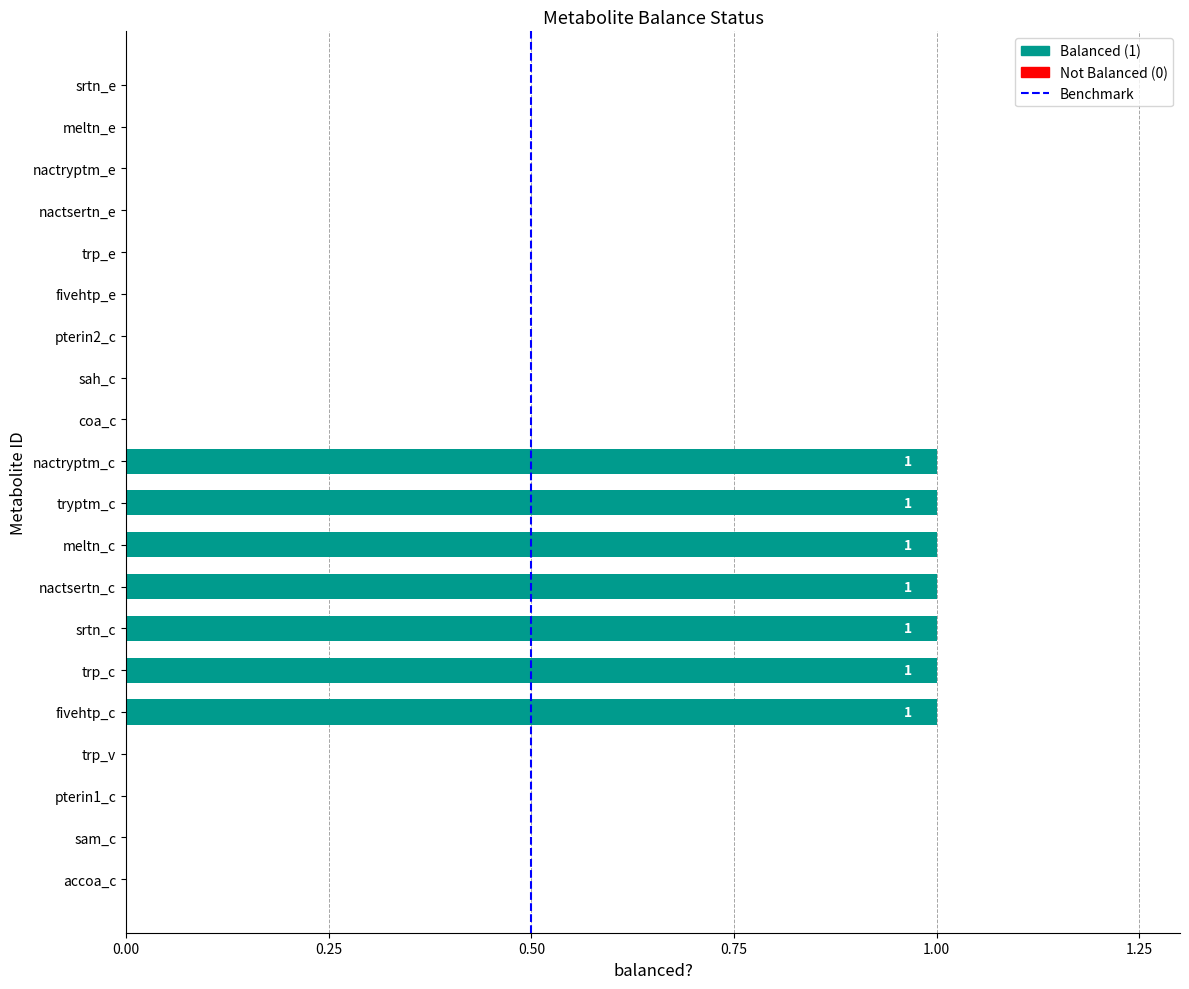

What is the sum of all values?

7